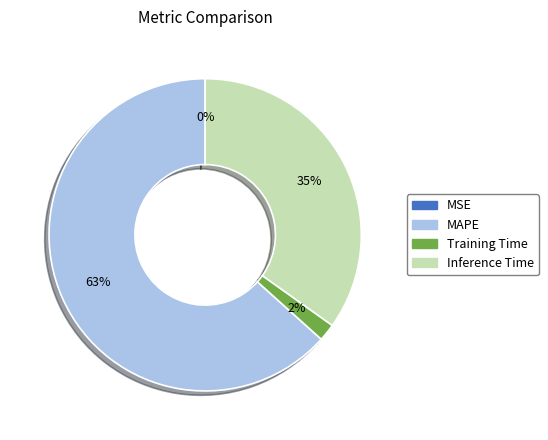

Is there any slice that represents more than half of the pie?

Yes